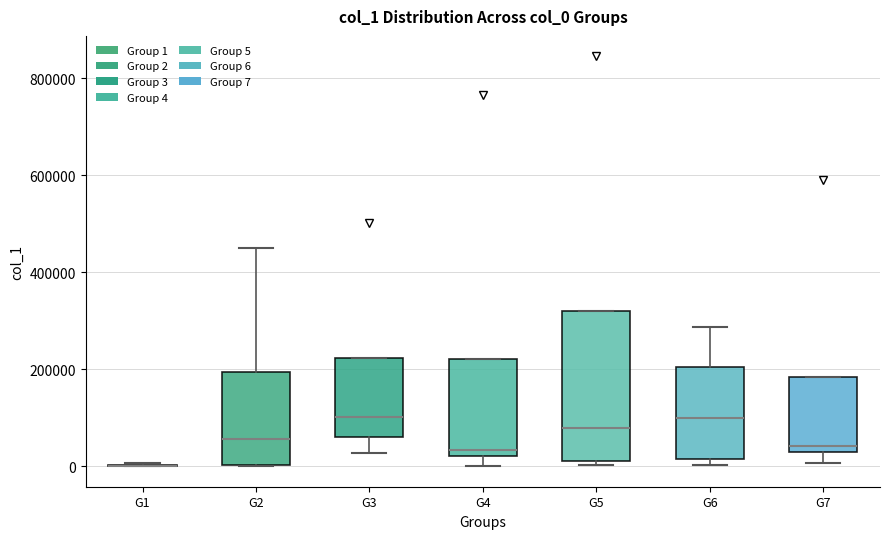

Reading left to right, transcribe this box plot: for each box, give where its median line is, the range the box spans, and where its two whiskers end, as read against the y-axis. The values are not printed on the chart, so give them approximately, as read against the axis.

G1: box collapsed to a line at 0, whiskers 0 to 0
G2: median 60000, box 0 to 200000, whiskers 0 to 440000
G3: median 100000, box 60000 to 220000, whiskers 20000 to 220000
G4: median 40000, box 20000 to 220000, whiskers 0 to 220000
G5: median 80000, box 20000 to 320000, whiskers 0 to 320000
G6: median 100000, box 20000 to 200000, whiskers 0 to 280000
G7: median 40000, box 20000 to 180000, whiskers 0 to 180000